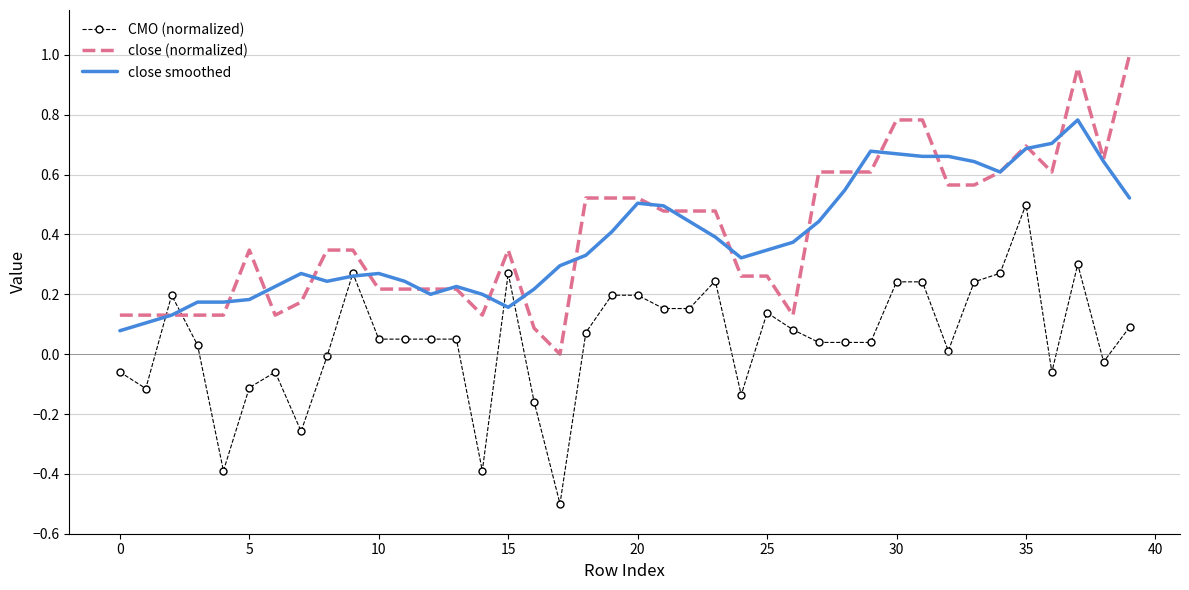

Rank the series by their maximum value, from highest to lowest.

close (normalized), close smoothed, CMO (normalized)